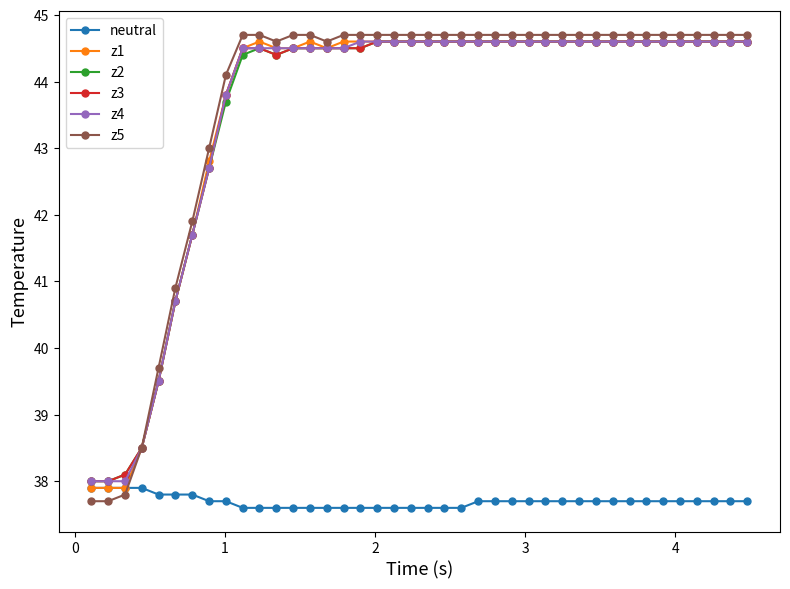

Reading left to right, extract all data points from this chart.

neutral: 37.9	37.9	37.9	37.9	37.8	37.8	37.8	37.7	37.7	37.6	37.6	37.6	37.6	37.6	37.6	37.6	37.6	37.6	37.6	37.6	37.6	37.6	37.6	37.7	37.7	37.7	37.7	37.7	37.7	37.7	37.7	37.7	37.7	37.7	37.7	37.7	37.7	37.7	37.7	37.7
z1: 37.9	37.9	37.9	38.5	39.5	40.7	41.7	42.8	43.8	44.5	44.6	44.5	44.5	44.6	44.5	44.6	44.6	44.6	44.6	44.6	44.6	44.6	44.6	44.6	44.6	44.6	44.6	44.6	44.6	44.6	44.6	44.6	44.6	44.6	44.6	44.6	44.6	44.6	44.6	44.6
z2: 38.0	38.0	38.1	38.5	39.5	40.7	41.7	42.7	43.7	44.4	44.5	44.4	44.5	44.5	44.5	44.5	44.5	44.6	44.6	44.6	44.6	44.6	44.6	44.6	44.6	44.6	44.6	44.6	44.6	44.6	44.6	44.6	44.6	44.6	44.6	44.6	44.6	44.6	44.6	44.6
z3: 38.0	38.0	38.1	38.5	39.5	40.7	41.7	42.7	43.8	44.5	44.5	44.4	44.5	44.5	44.5	44.5	44.5	44.6	44.6	44.6	44.6	44.6	44.6	44.6	44.6	44.6	44.6	44.6	44.6	44.6	44.6	44.6	44.6	44.6	44.6	44.6	44.6	44.6	44.6	44.6
z4: 38.0	38.0	38.0	38.5	39.5	40.7	41.7	42.7	43.8	44.5	44.5	44.5	44.5	44.5	44.5	44.5	44.6	44.6	44.6	44.6	44.6	44.6	44.6	44.6	44.6	44.6	44.6	44.6	44.6	44.6	44.6	44.6	44.6	44.6	44.6	44.6	44.6	44.6	44.6	44.6
z5: 37.7	37.7	37.8	38.5	39.7	40.9	41.9	43.0	44.1	44.7	44.7	44.6	44.7	44.7	44.6	44.7	44.7	44.7	44.7	44.7	44.7	44.7	44.7	44.7	44.7	44.7	44.7	44.7	44.7	44.7	44.7	44.7	44.7	44.7	44.7	44.7	44.7	44.7	44.7	44.7